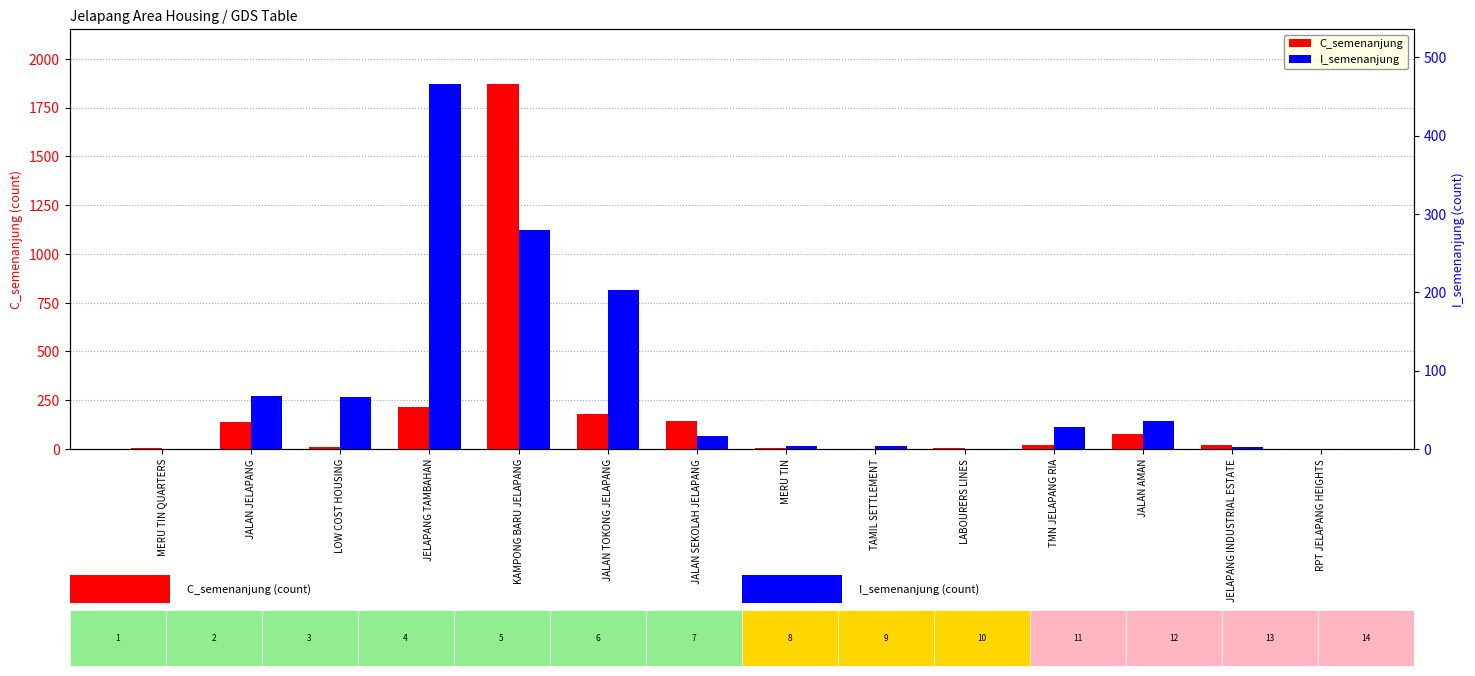

How many distinct data groups are displayed?

2